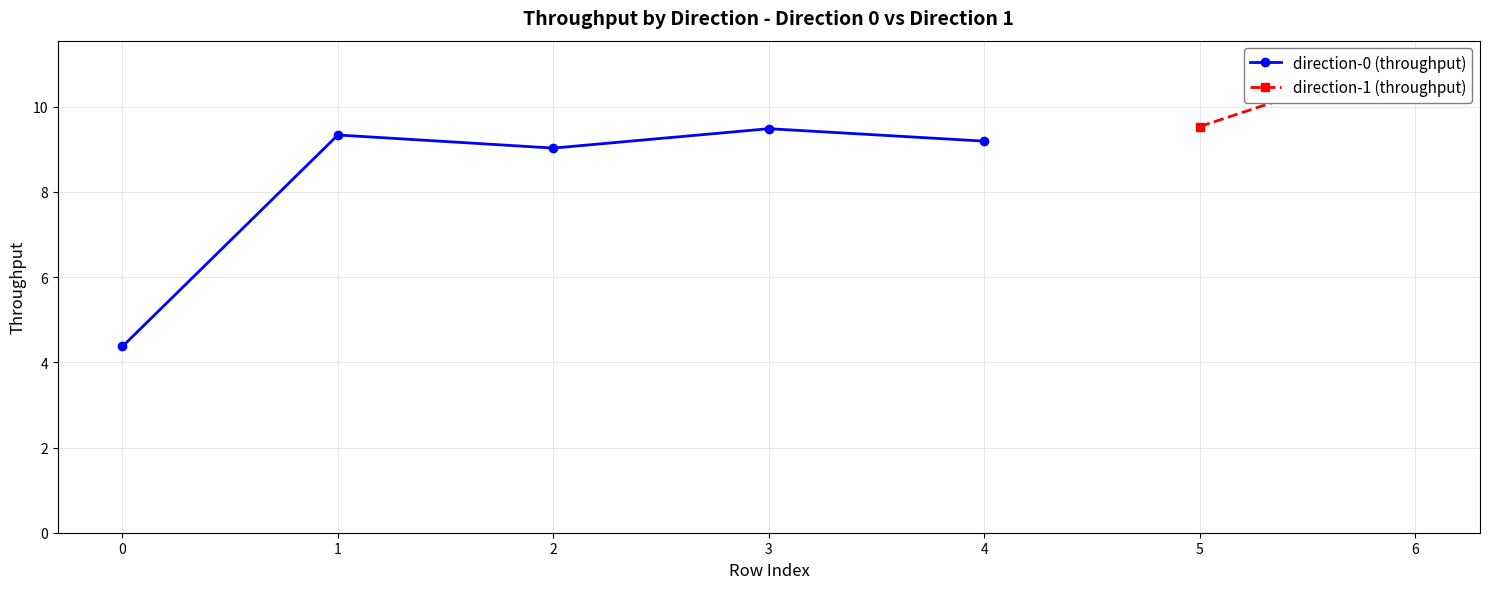

List the labels in order of value, largest first.

3, 1, 4, 2, 0